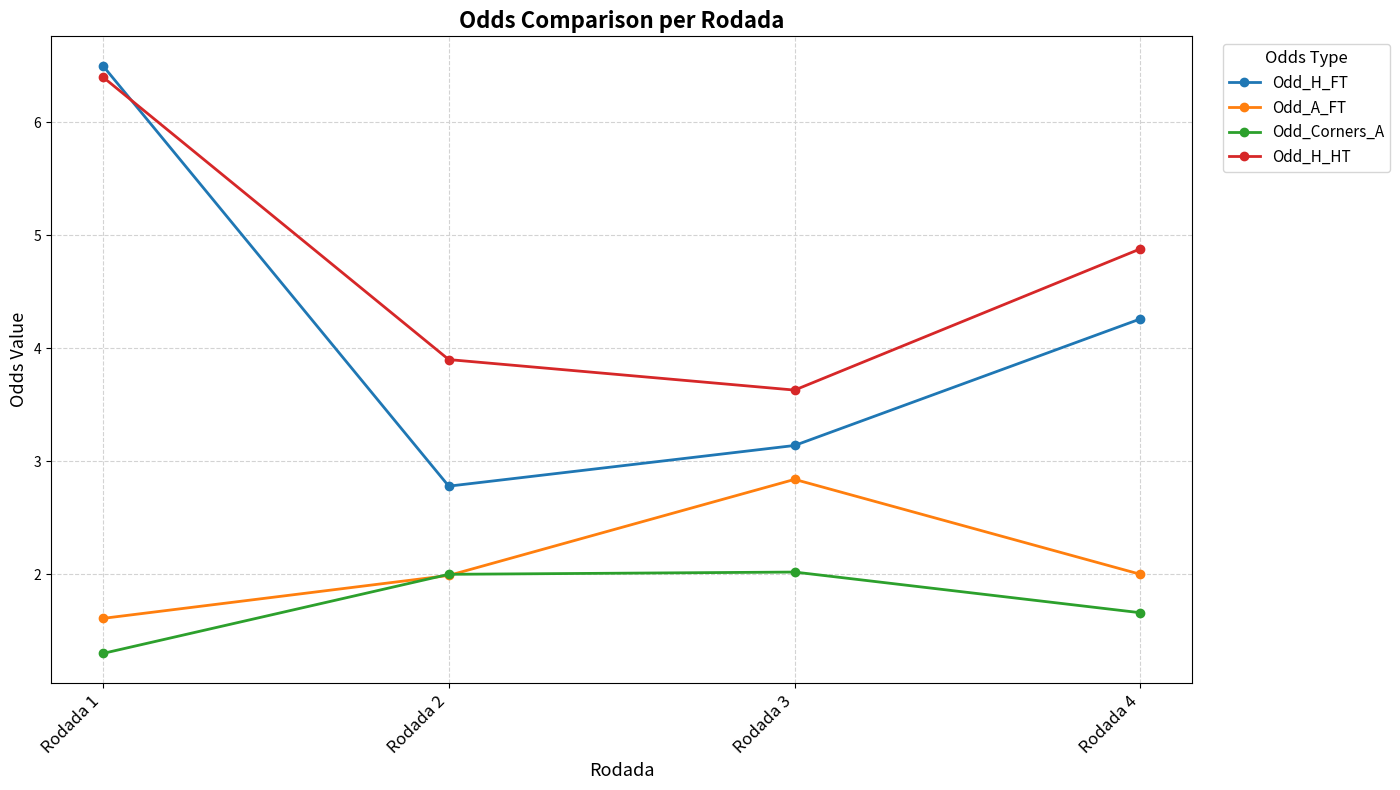

List the labels in order of Odd_H_FT value, largest first.

Rodada 1, Rodada 4, Rodada 3, Rodada 2